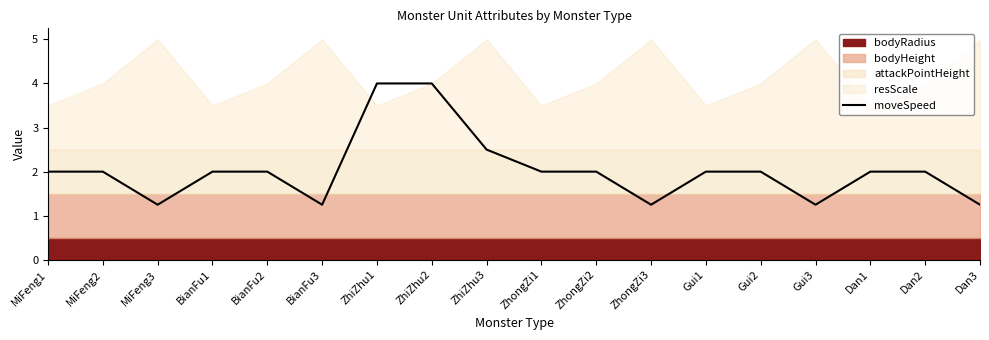

What is the value of the 9th point from the left?

2.5